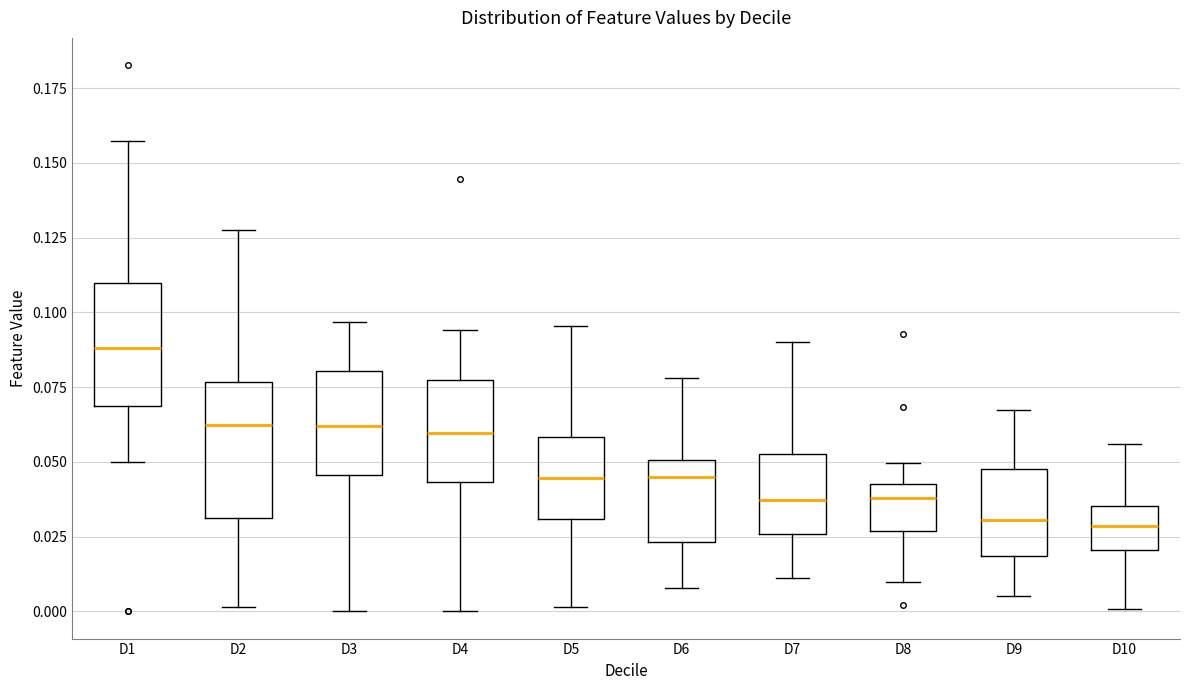

Where is the upper edge of the box for D8 on the y-axis? The values are not printed on the chart, so give them approximately, as read against the axis.

0.045